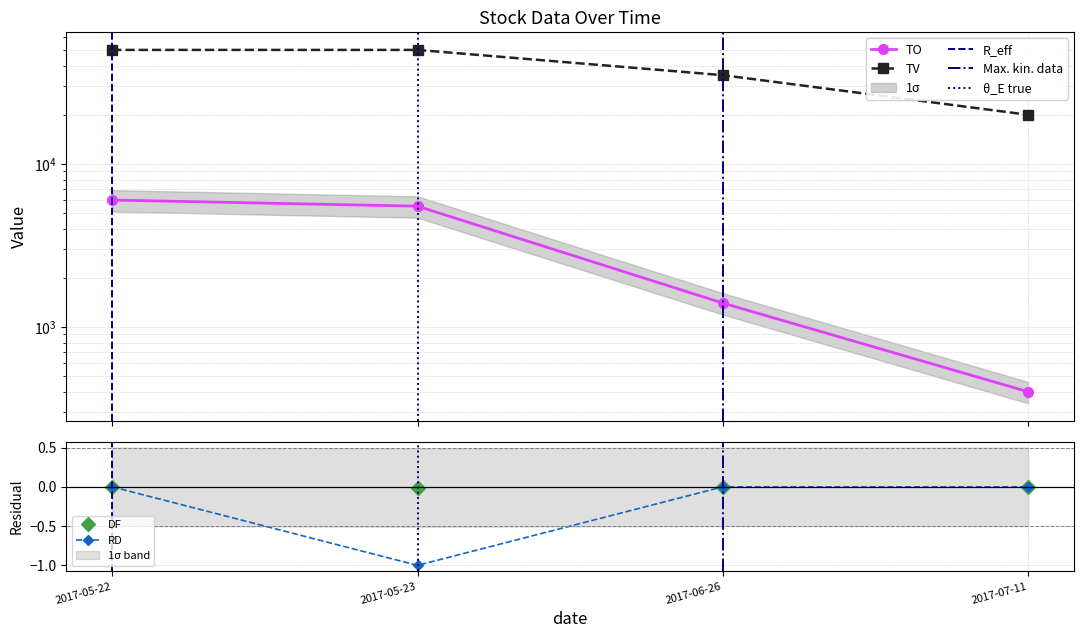

At how many categories does at least one series exceed 35776?

2